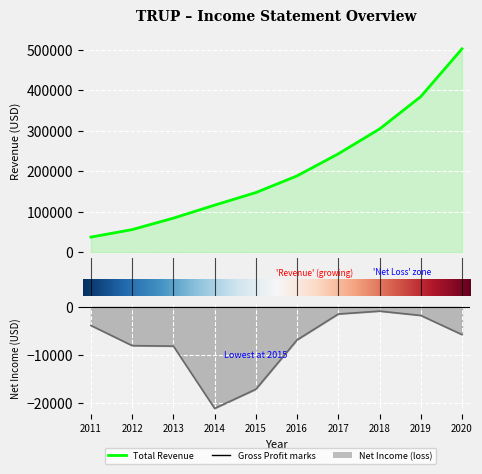

At how many categories does at least one series exceed 468853?

1